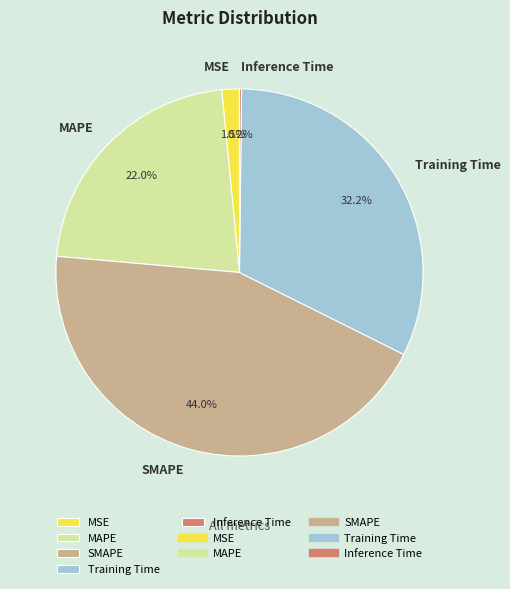

Between MSE and SMAPE, which is larger?

SMAPE